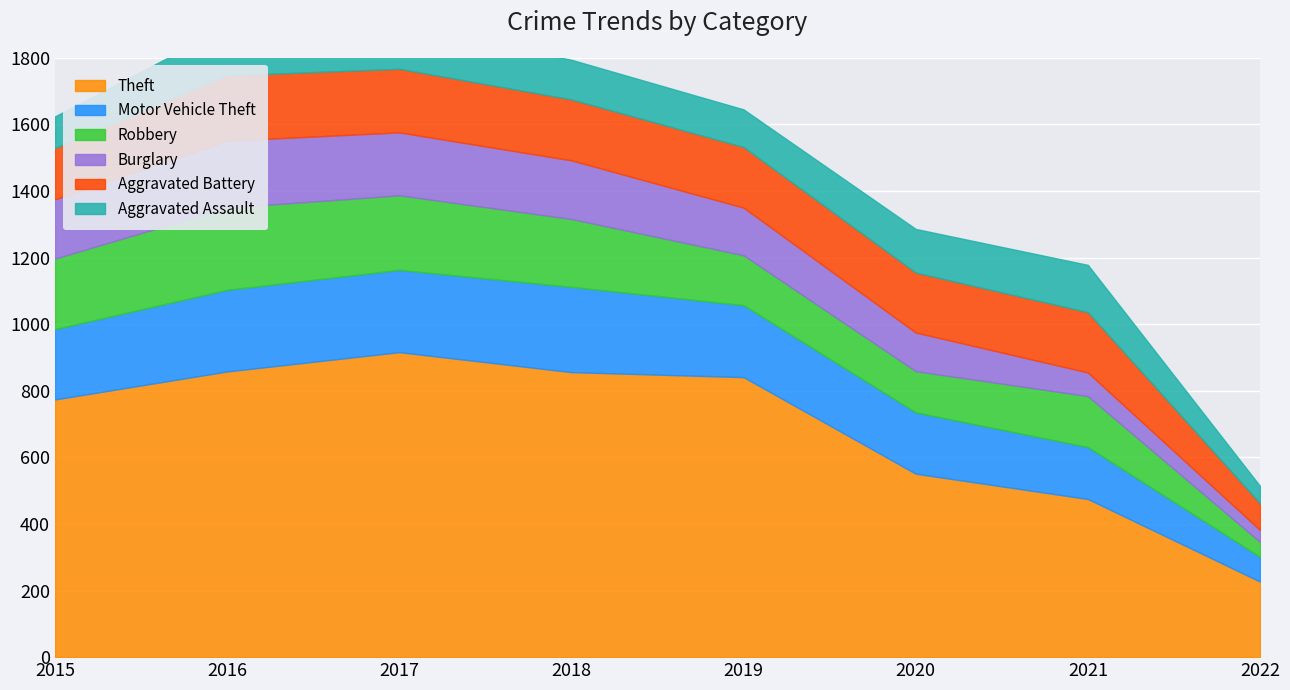

Rank the categories by Robbery value from highest to lowest.

2016, 2017, 2015, 2018, 2021, 2019, 2020, 2022